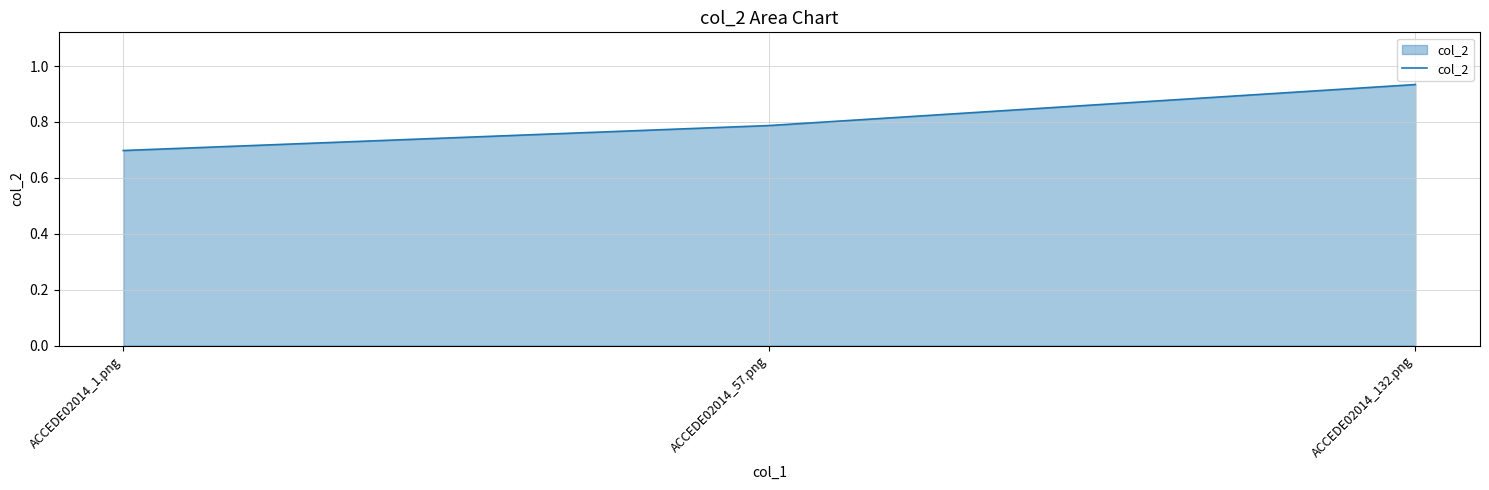

The chart shows a value of 0.3 at ACCEDE02014_132.png. True or false?

False